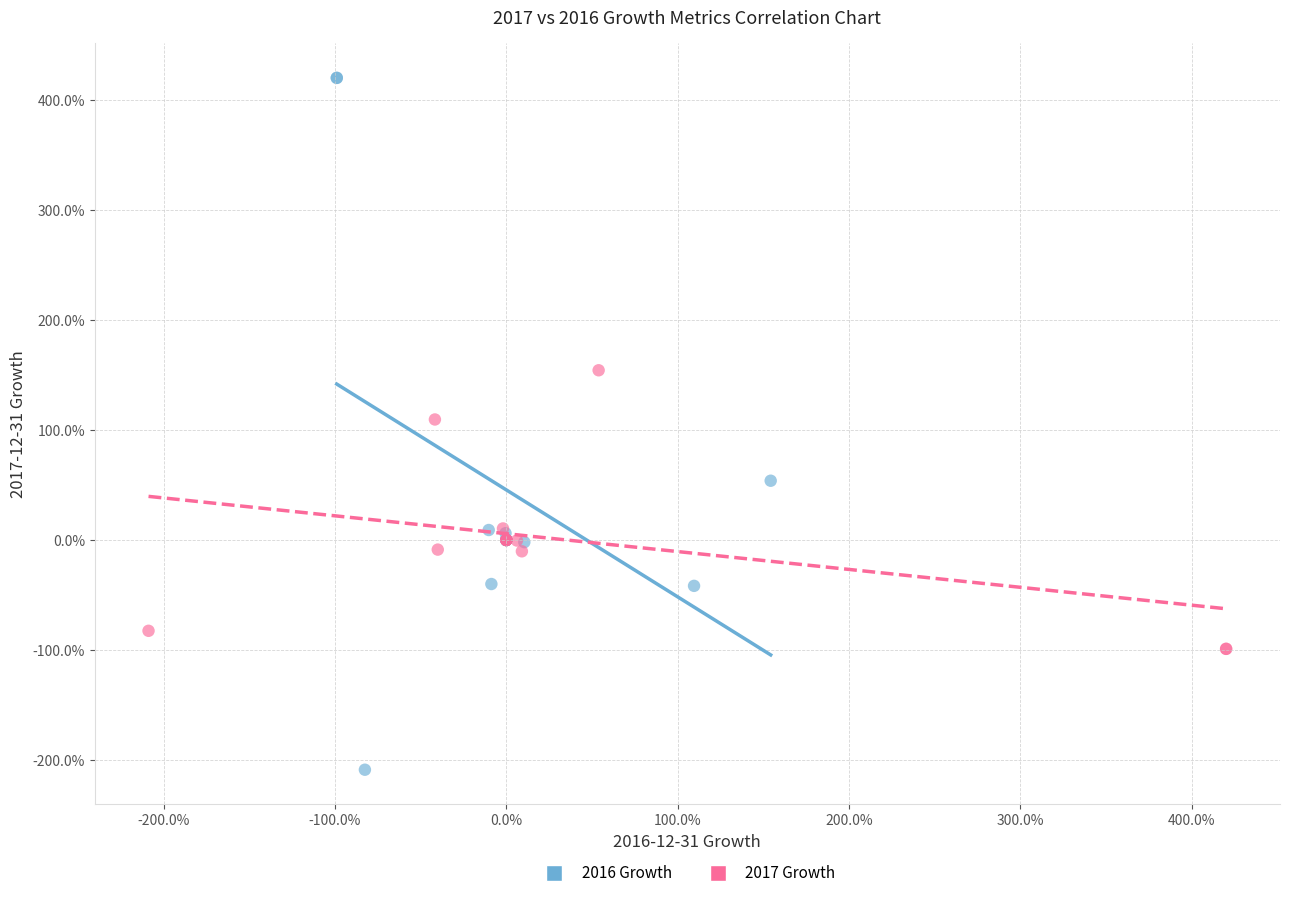

Which series contains the highest Y value?

2016 Growth